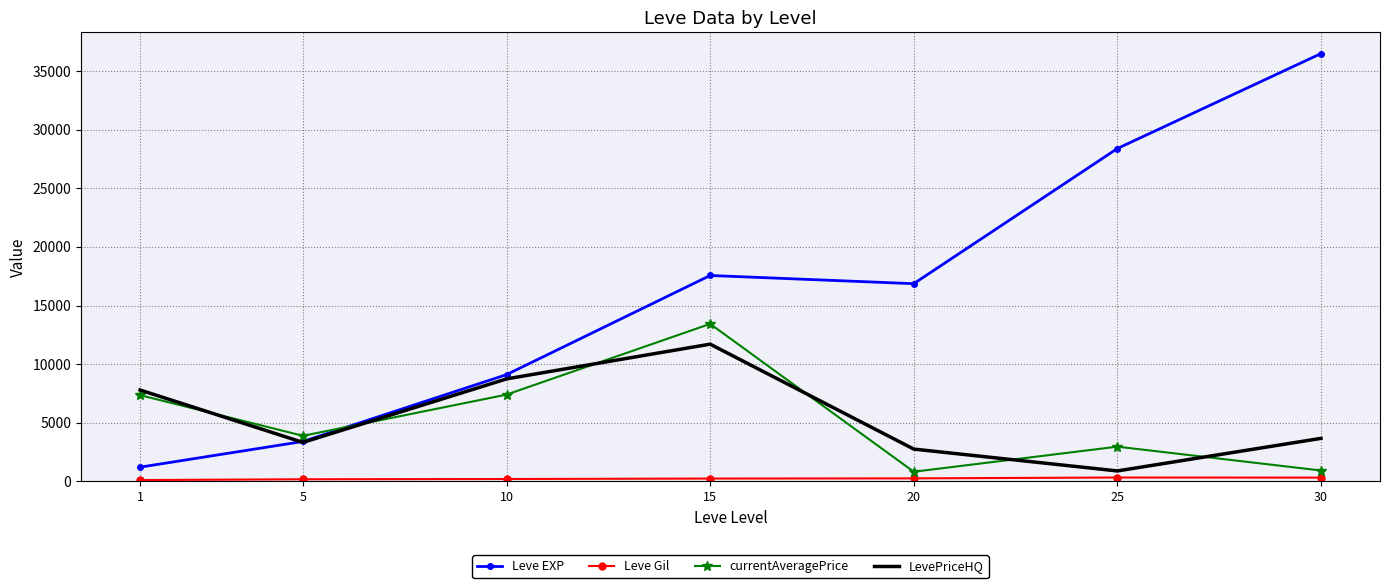

The value of Leve EXP at 20 is 5594.3. True or false?

False